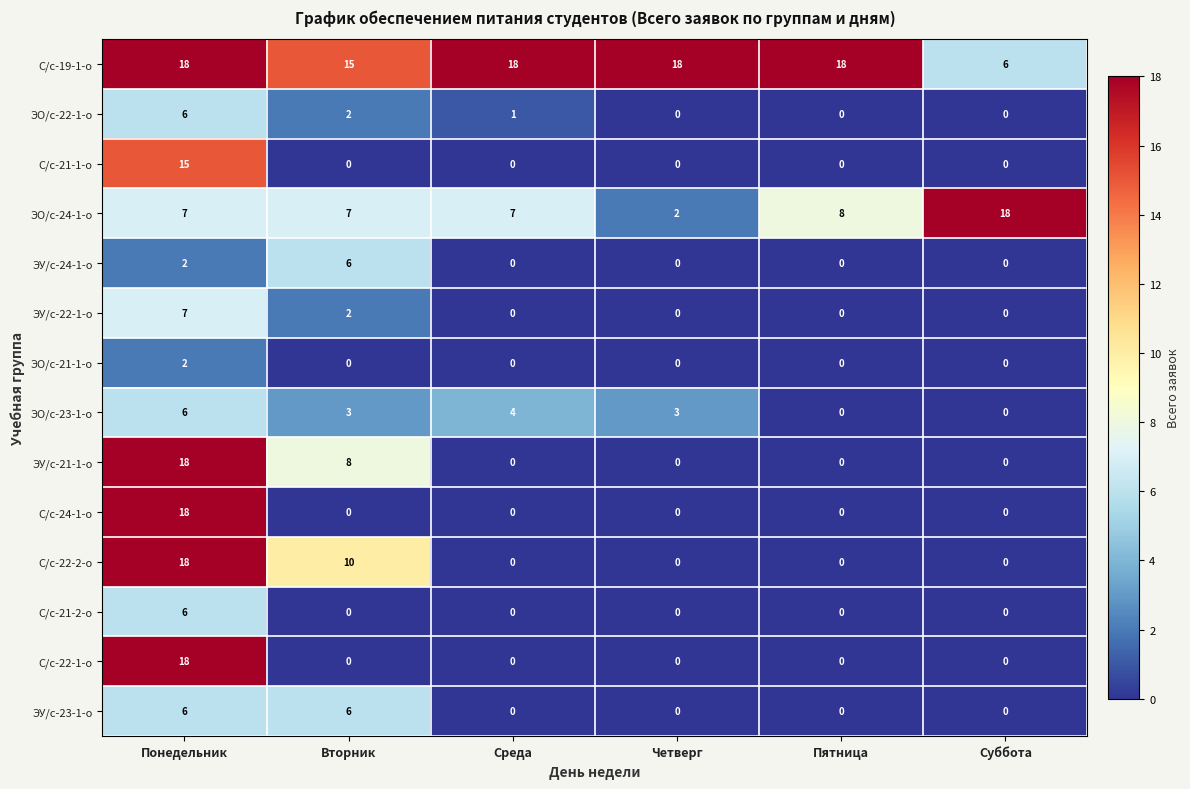

At how many categories does at least one series exceed 14?

6